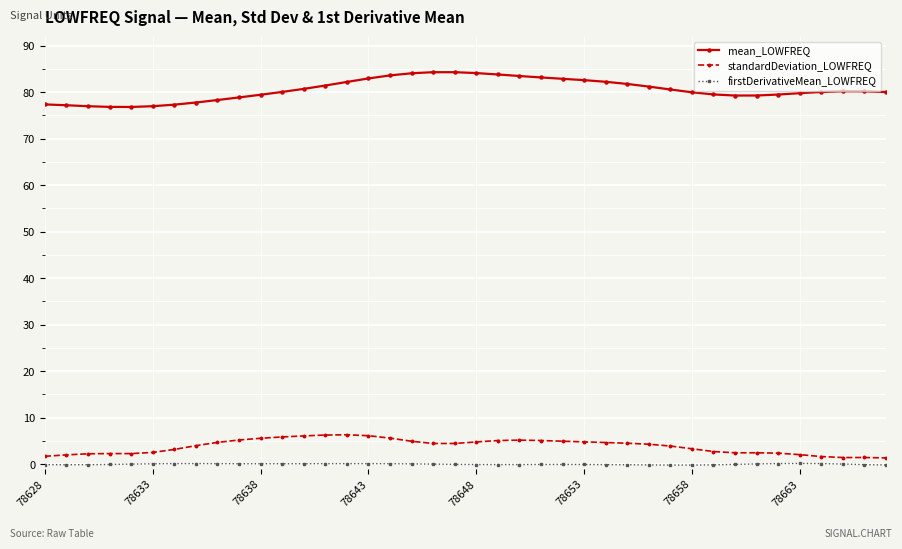

At how many categories does at least one series exceed 27?

40